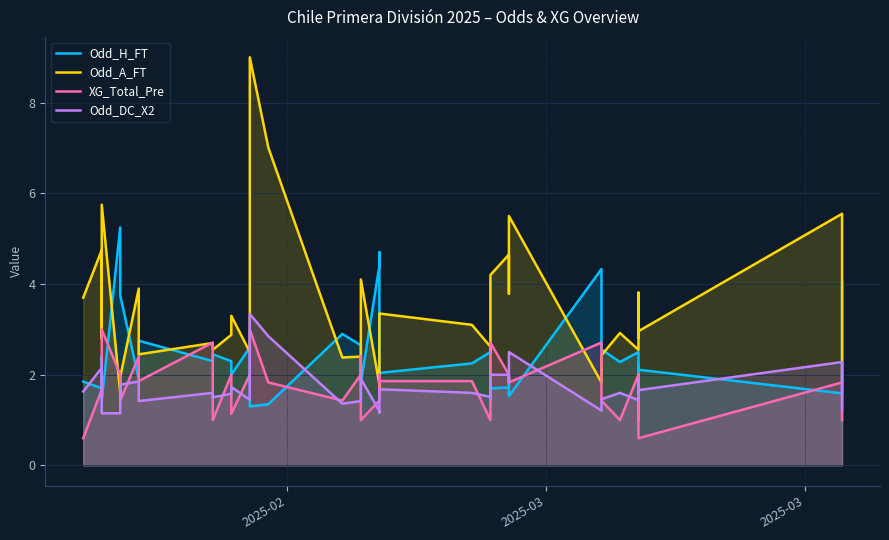

What is the smallest value displayed?

0.6